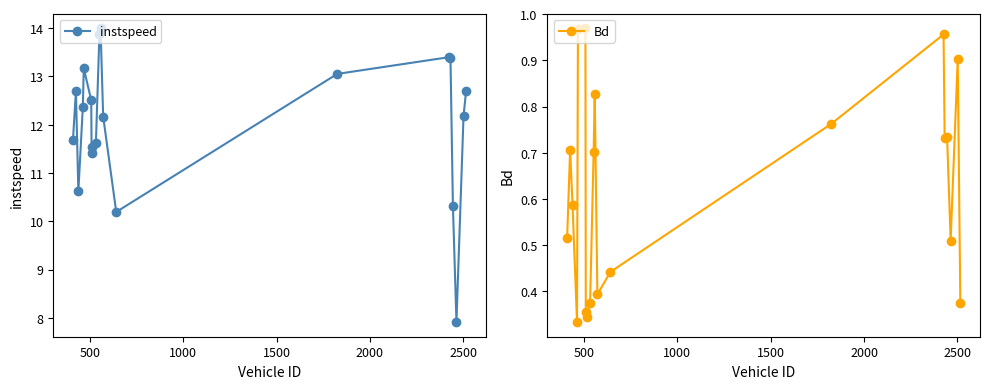

True or false: Bd has more than 0 points higher than both neighbors.

True